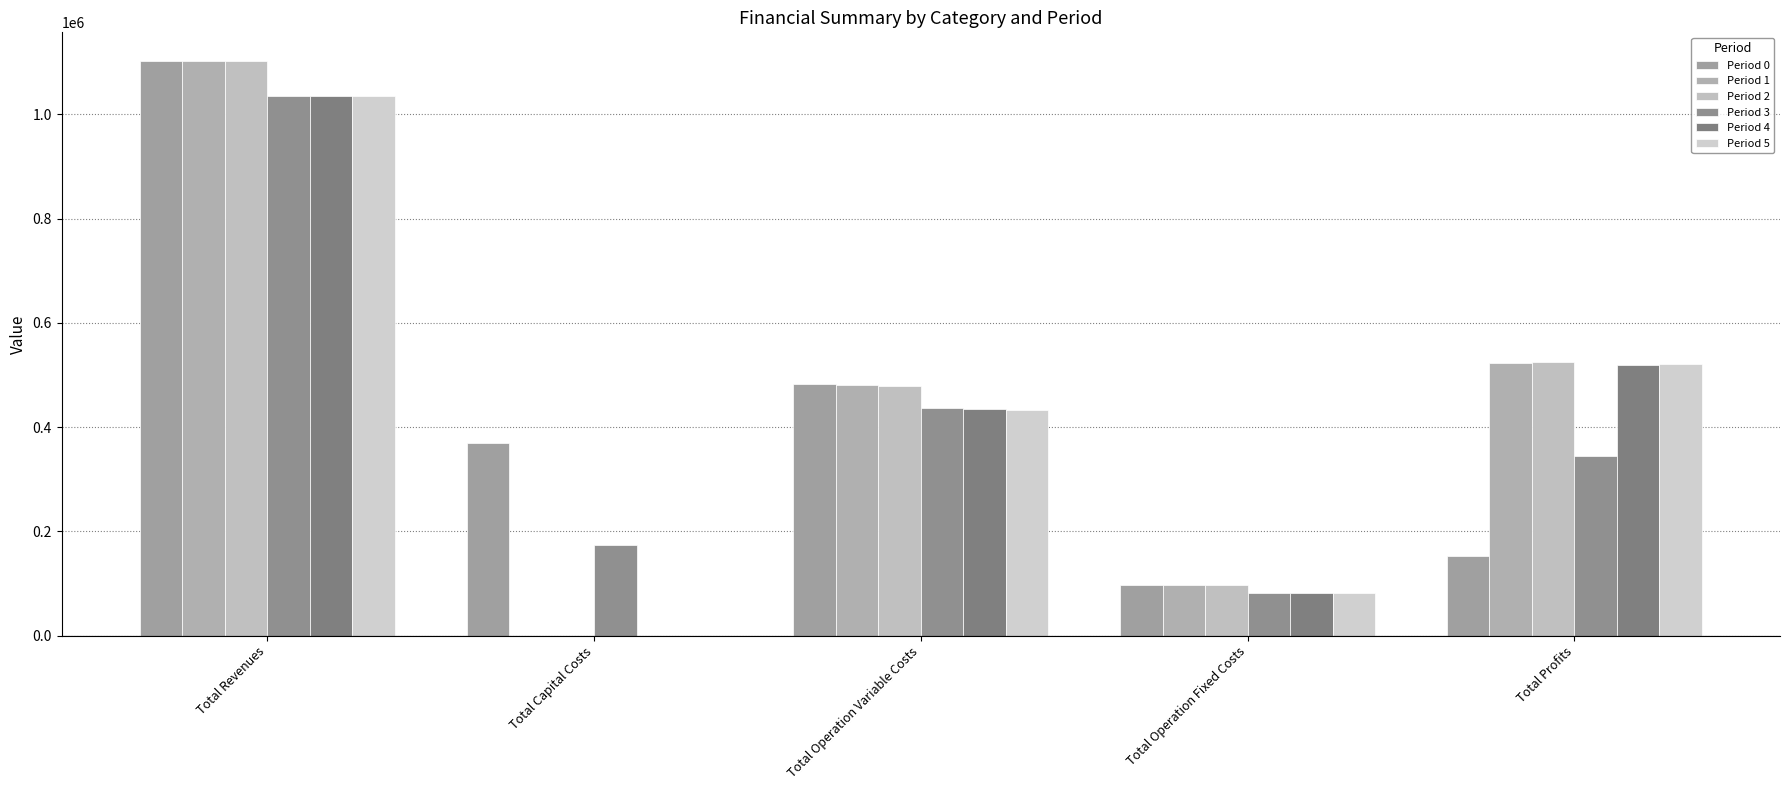

At which label is Period 3 closest to 558854?

Total Operation Variable Costs